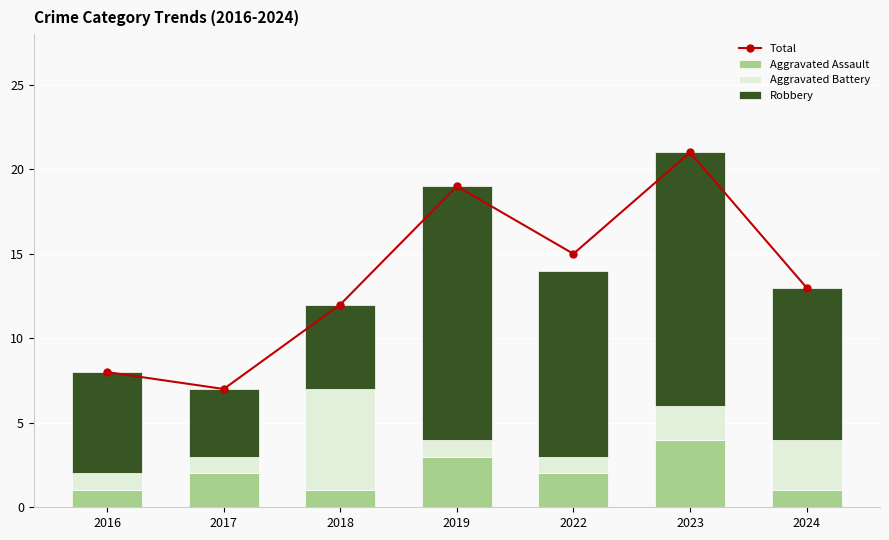

Is it true that Robbery equals 15 at 2023?

True